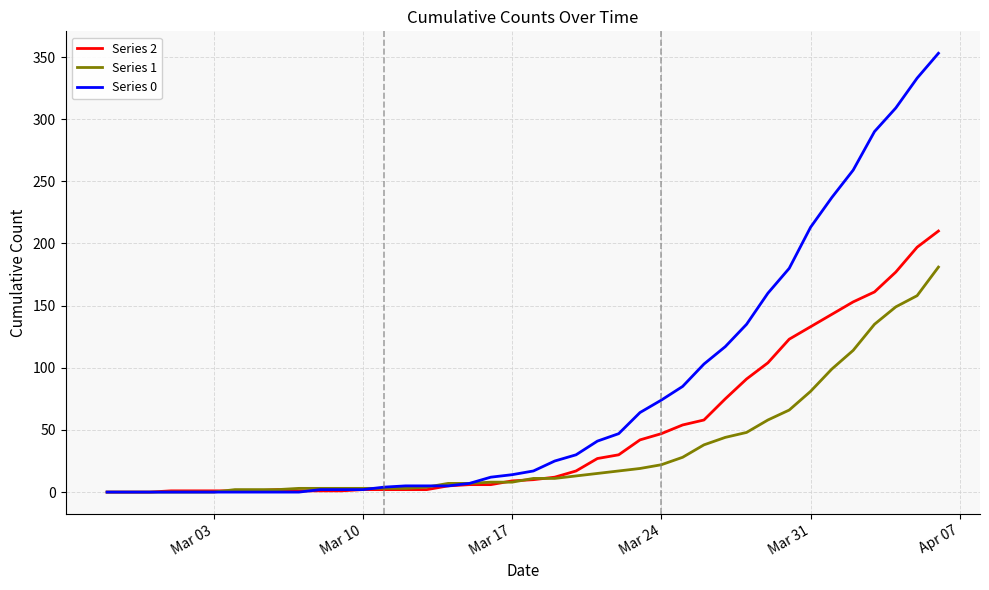

Which series has the widest spread of values?

Series 0